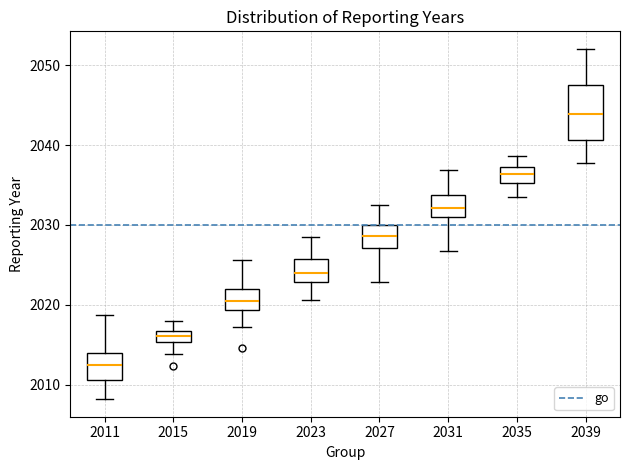

Which box has the lowest median line?

2011